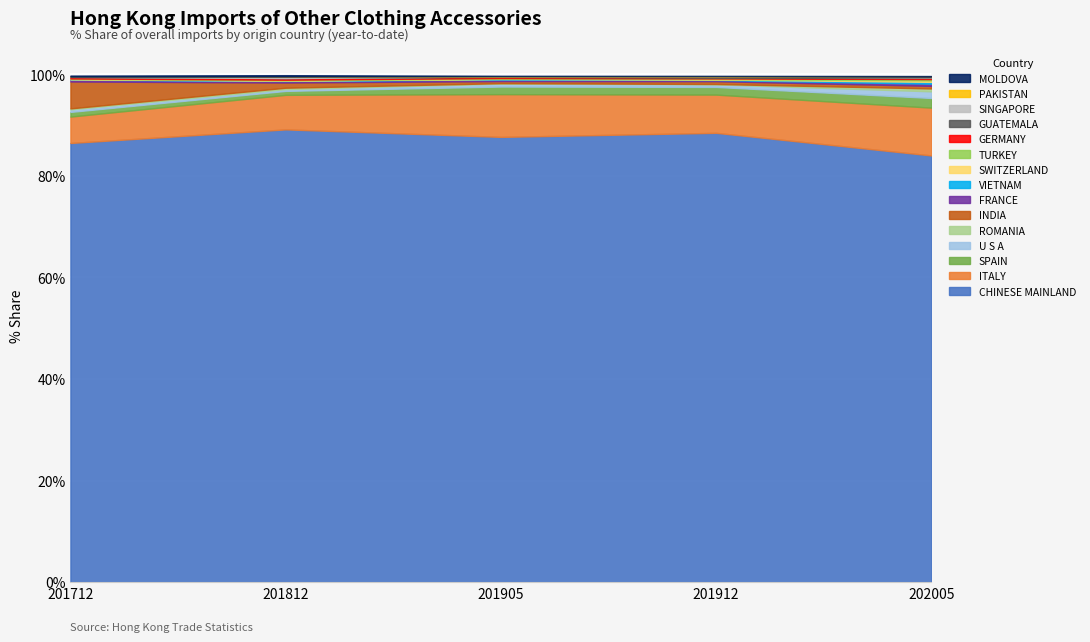

True or false: 201905_% Share has a value of 0.1 at ROMANIA.

True